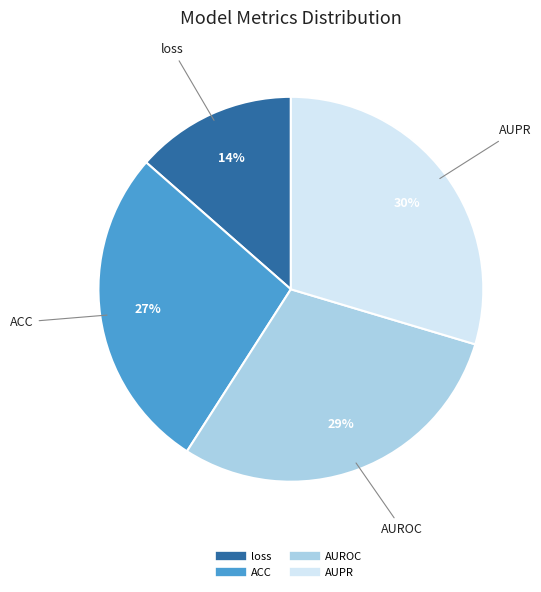

Does loss represent more than half of the total?

No